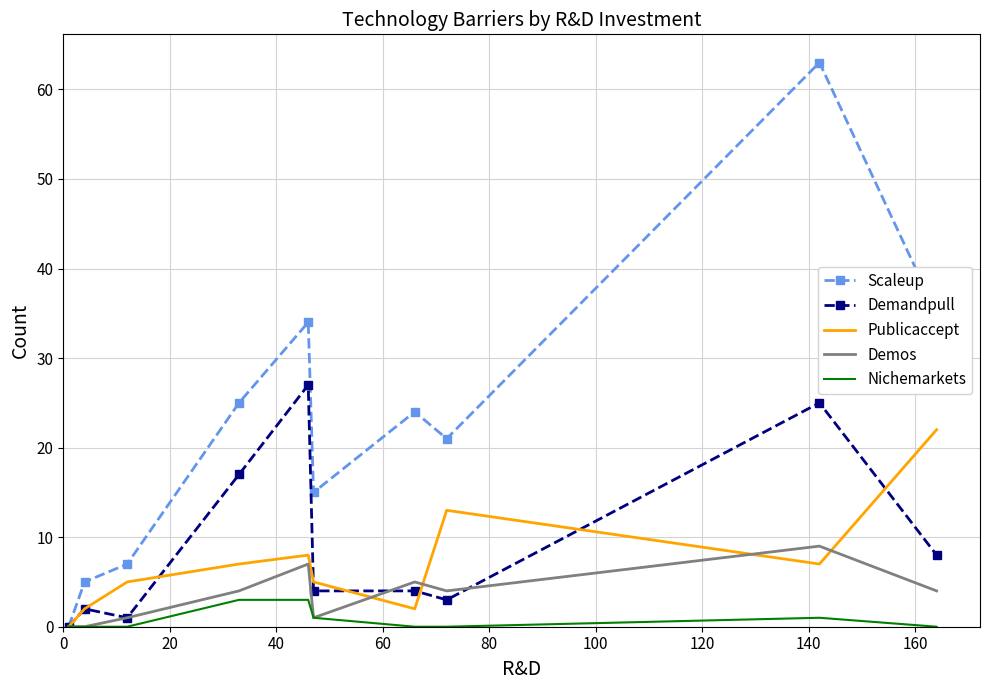

What is the greatest value displayed?

63